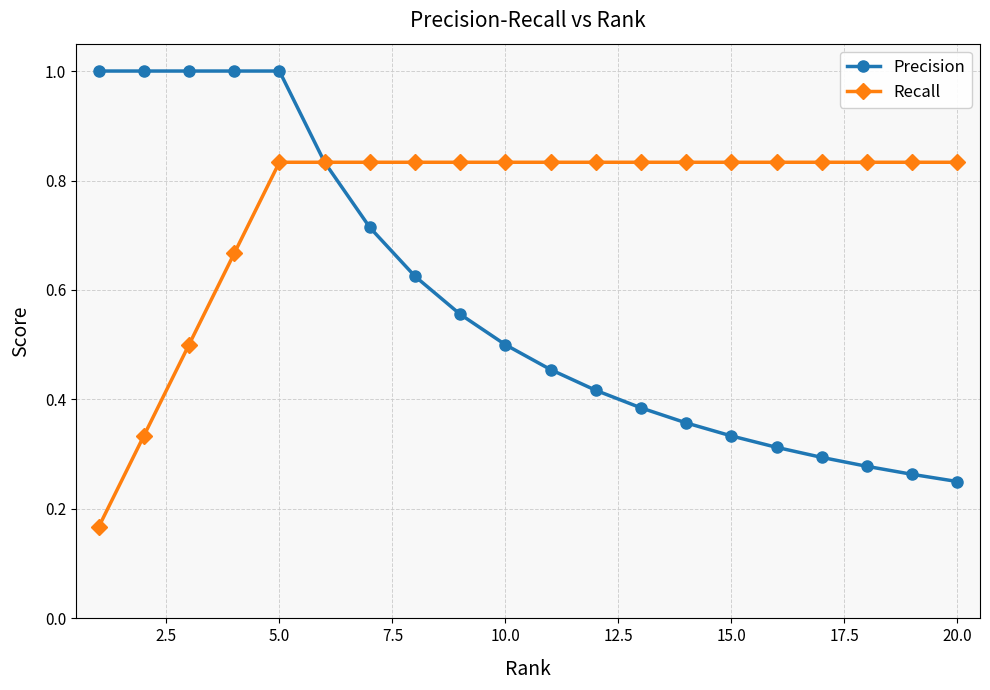

At how many categories does at least one series exceed 0?

20